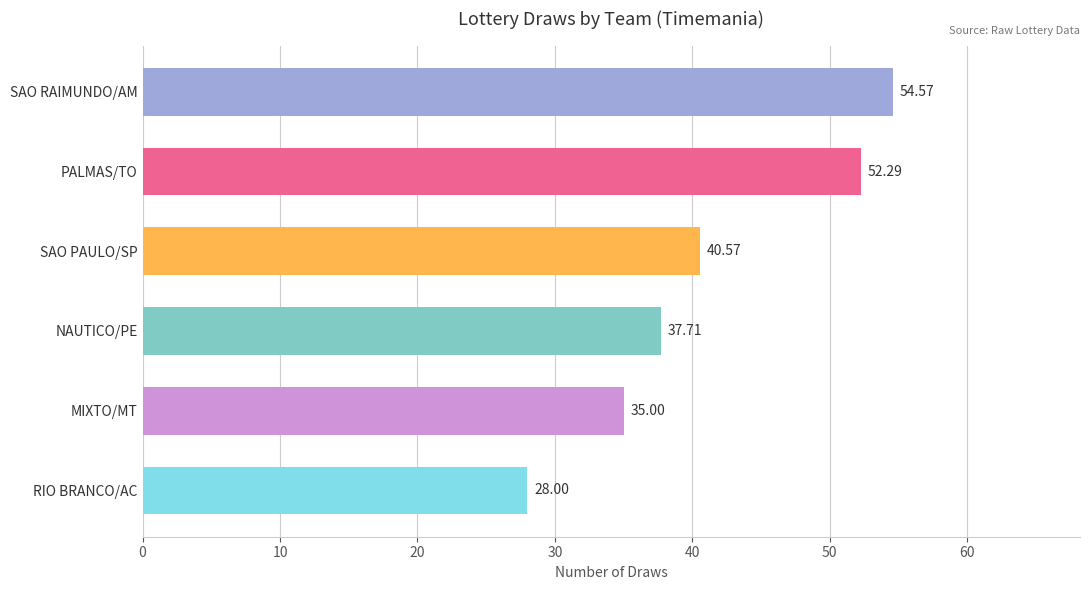

How many bars are there in total?

6